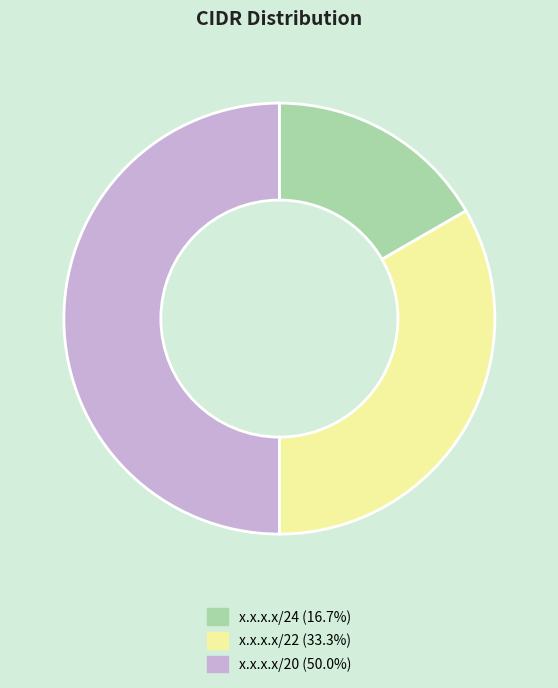

What is the smallest slice in the pie chart?

x.x.x.x/24